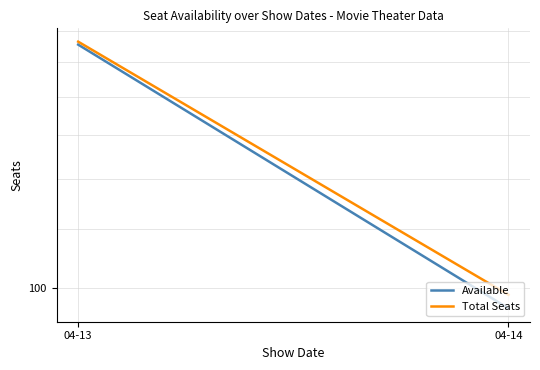

The Total Seats series shows 98.0 at 04-14. True or false?

True